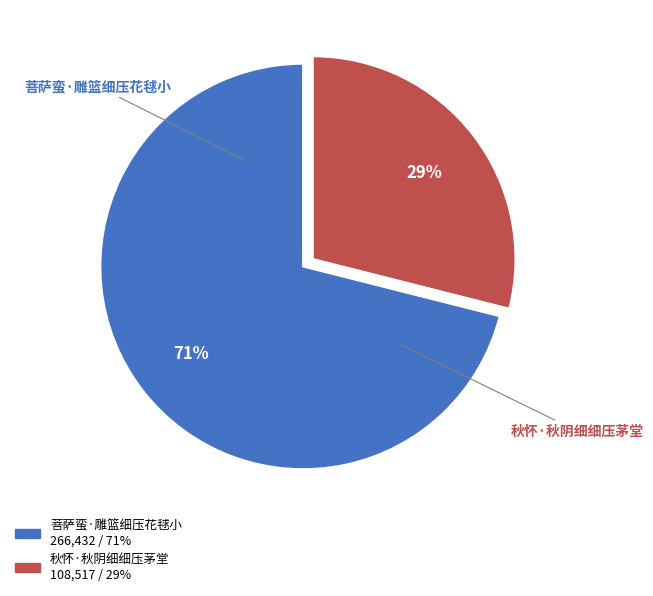

Count the number of slices in the pie.

2